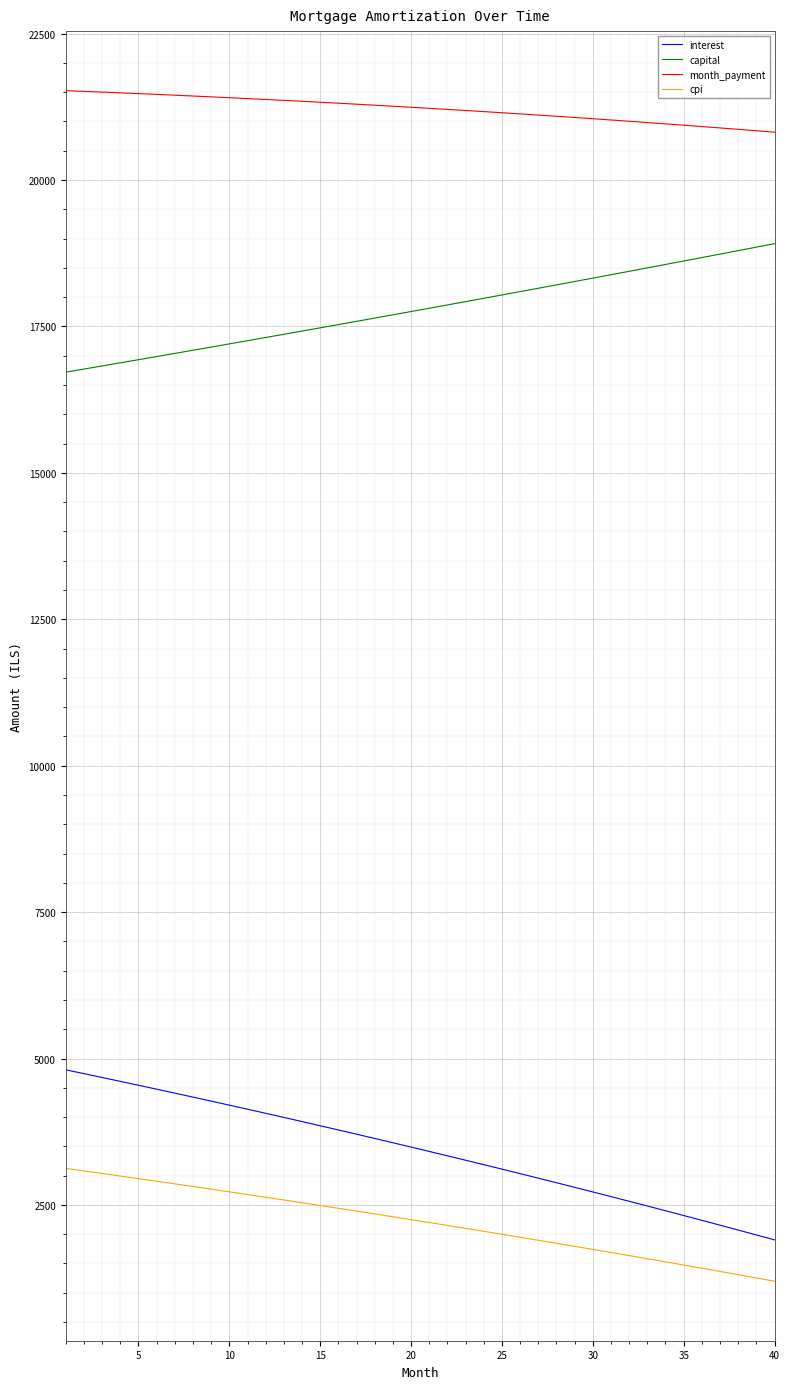

Which series has the largest total across all categories?

month_payment